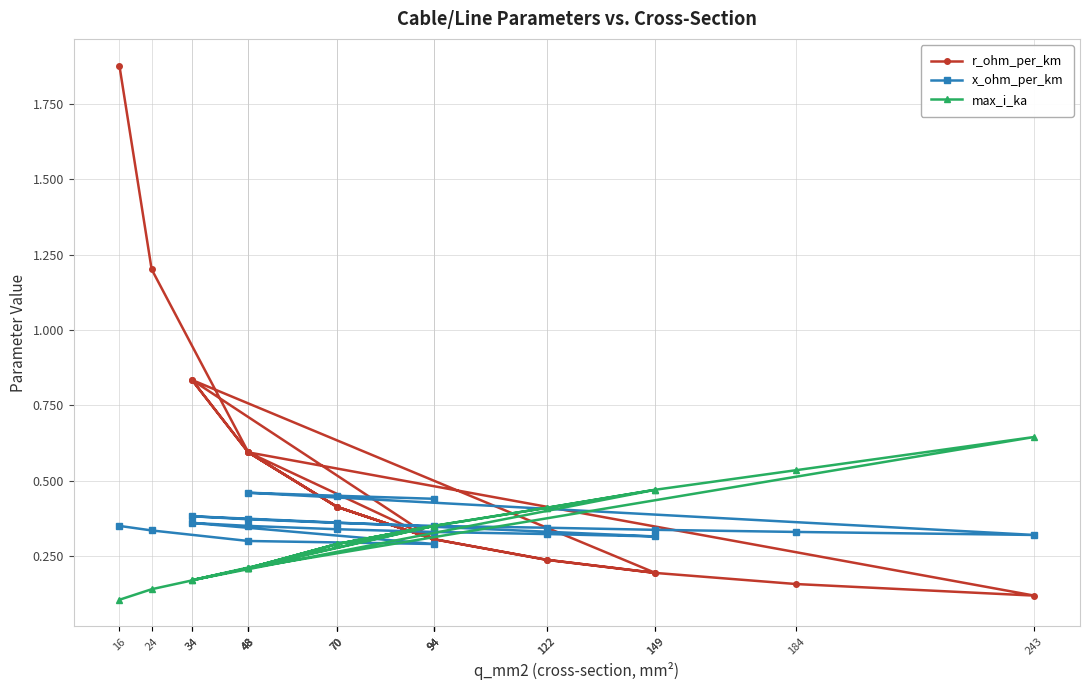

Reading left to right, transcribe all the data shown in this chart.

r_ohm_per_km: 1.9	1.2	0.6	0.3	0.8	0.6	0.4	0.3	0.2	0.2	0.8	0.6	0.4	0.3	0.2	0.2	0.2	0.1	0.6	0.4	0.3
x_ohm_per_km: 0.3	0.3	0.3	0.3	0.4	0.3	0.3	0.3	0.3	0.3	0.4	0.4	0.4	0.3	0.3	0.3	0.3	0.3	0.5	0.5	0.4
max_i_ka: 0.1	0.1	0.2	0.3	0.2	0.2	0.3	0.3	0.4	0.5	0.2	0.2	0.3	0.3	0.4	0.5	0.5	0.6	0.2	0.3	0.3